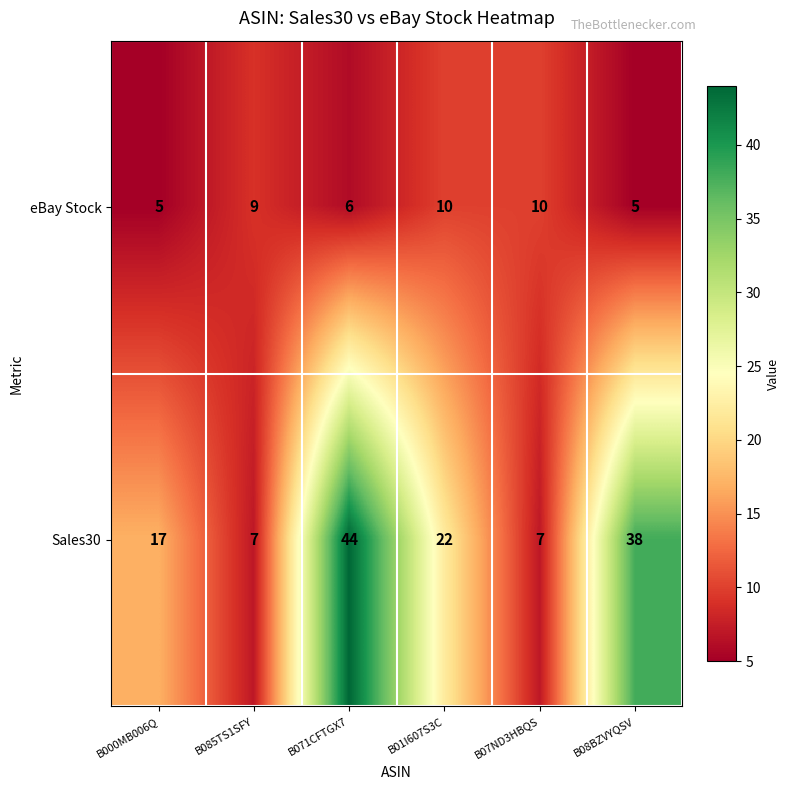

The Sales30 series shows 7 at B085TS1SFY. True or false?

True